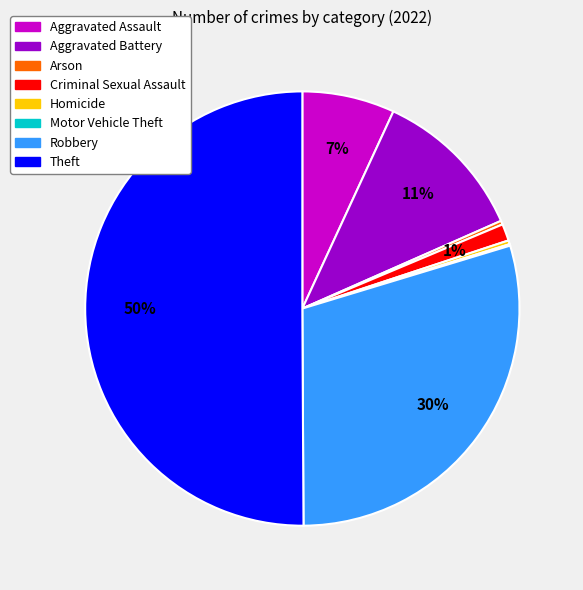

To the nearest percent, what is the combined percentage of Aggravated Battery and Robbery?

41%